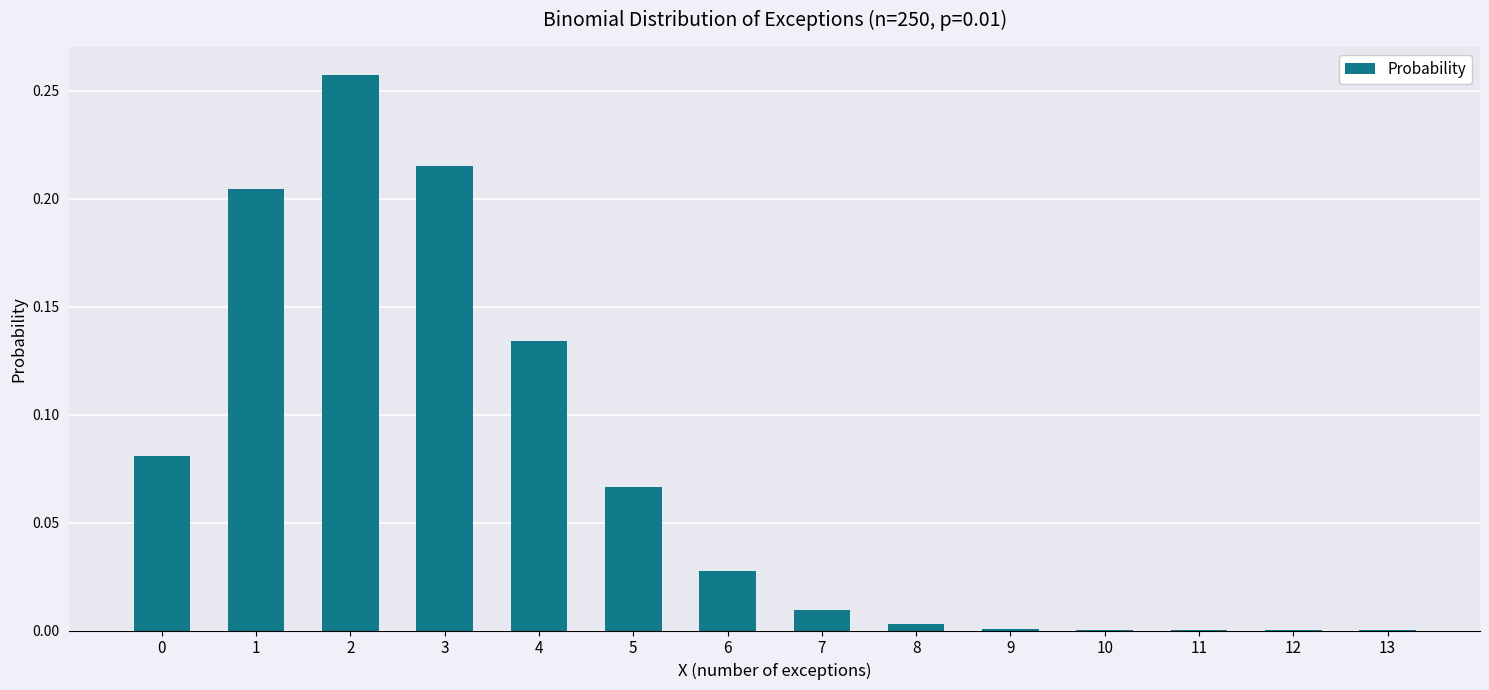

What is the sum of all values?

1.0